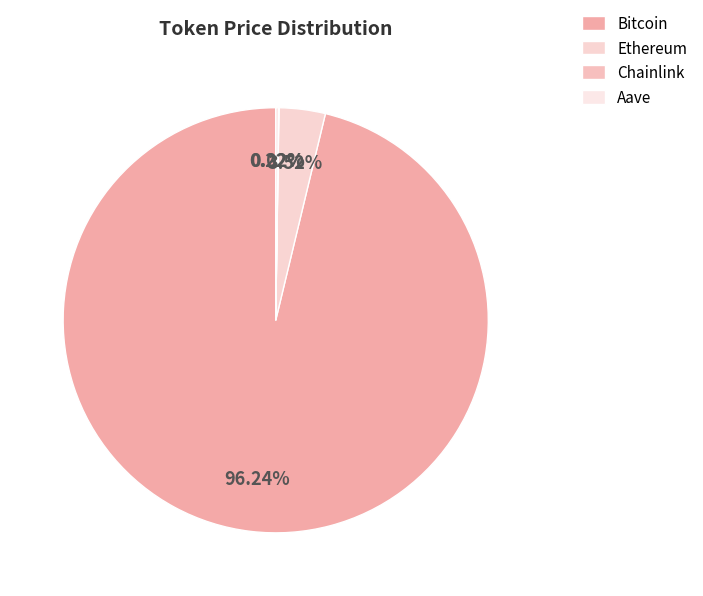

Which category has the biggest portion of the pie?

Bitcoin